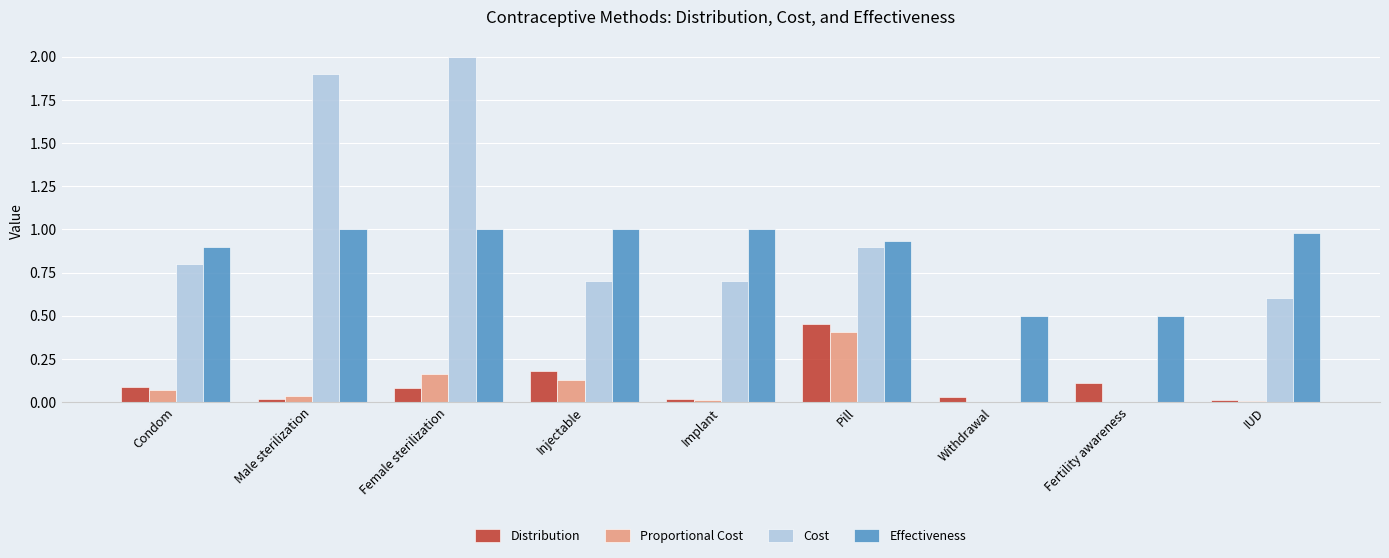

Between Female sterilization and Fertility awareness, which series saw the biggest shift?

Cost